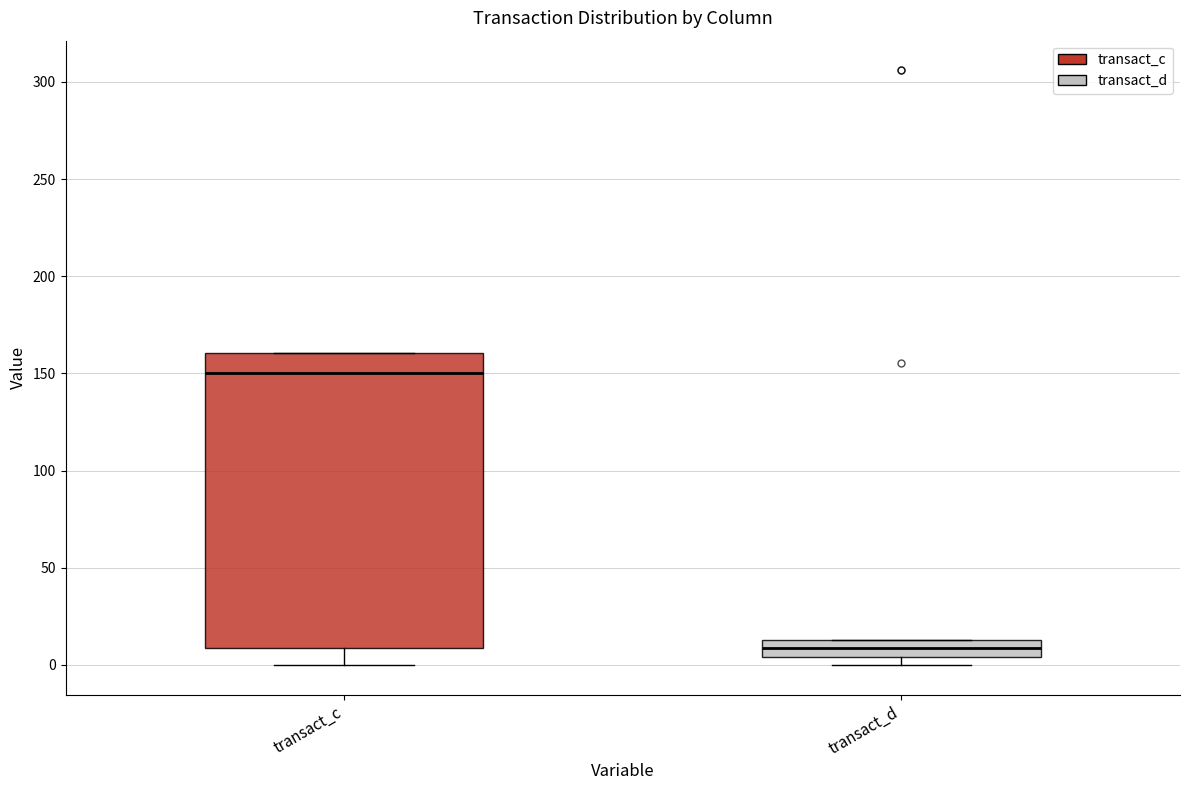

Reading left to right, transcribe this box plot: for each box, give where its median line is, the range the box spans, and where its two whiskers end, as read against the y-axis. The values are not printed on the chart, so give them approximately, as read against the axis.

transact_c: median 150, box 10 to 160, whiskers 0 to 160
transact_d: median 10, box 5 to 15, whiskers 0 to 15